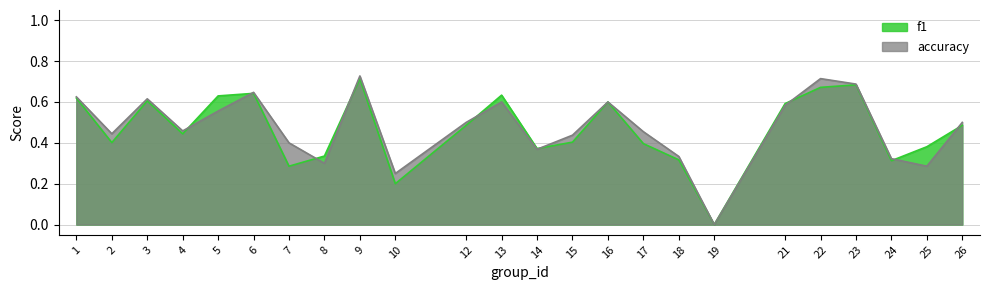

Where is the first local maximum for accuracy?

3